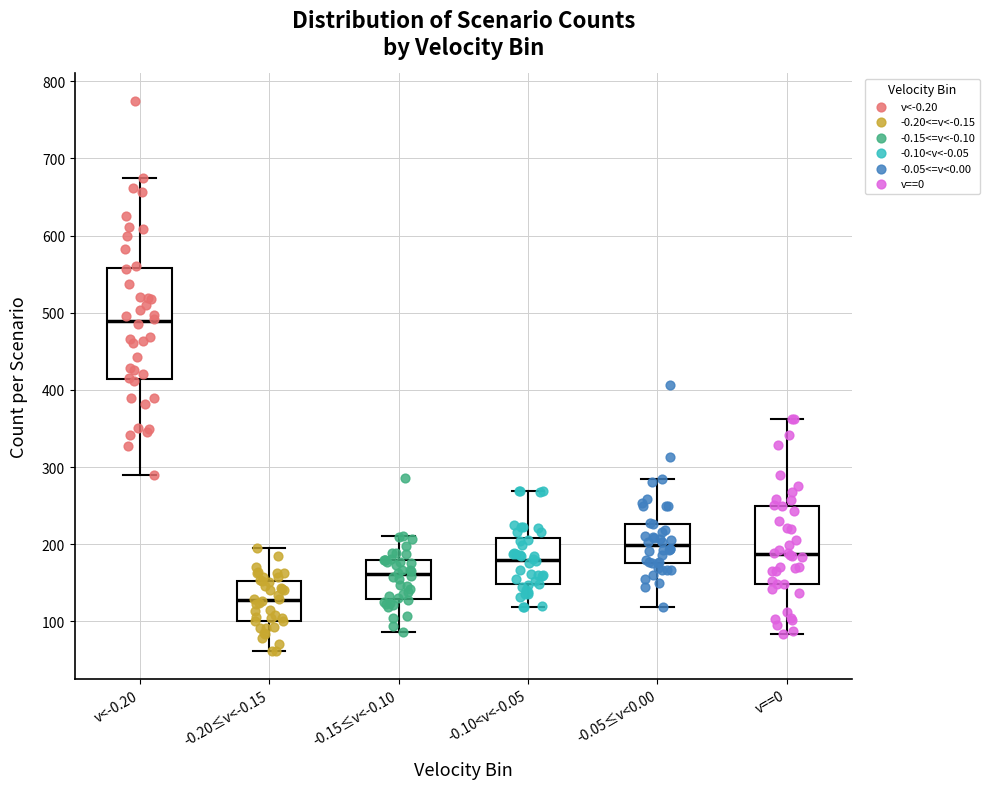

Which box has the lowest median line?

-0.20≤v<-0.15